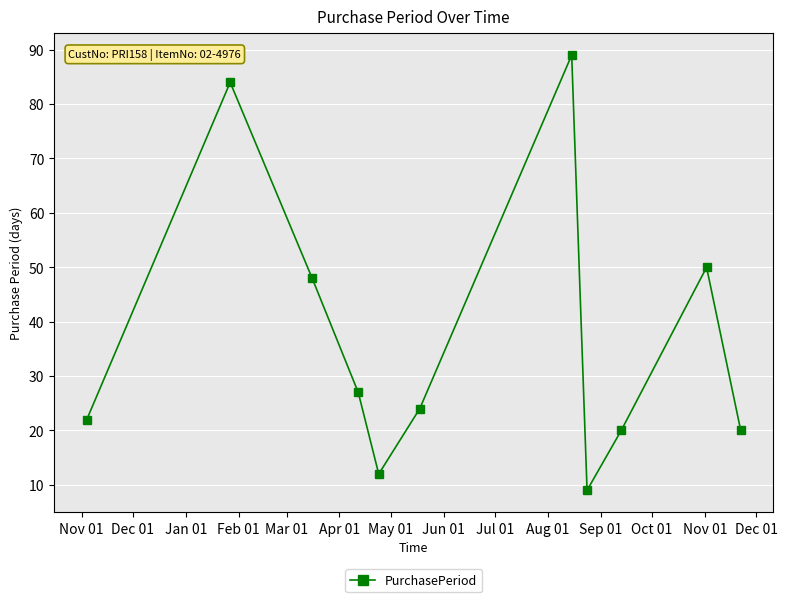

What is the smallest value displayed?

9